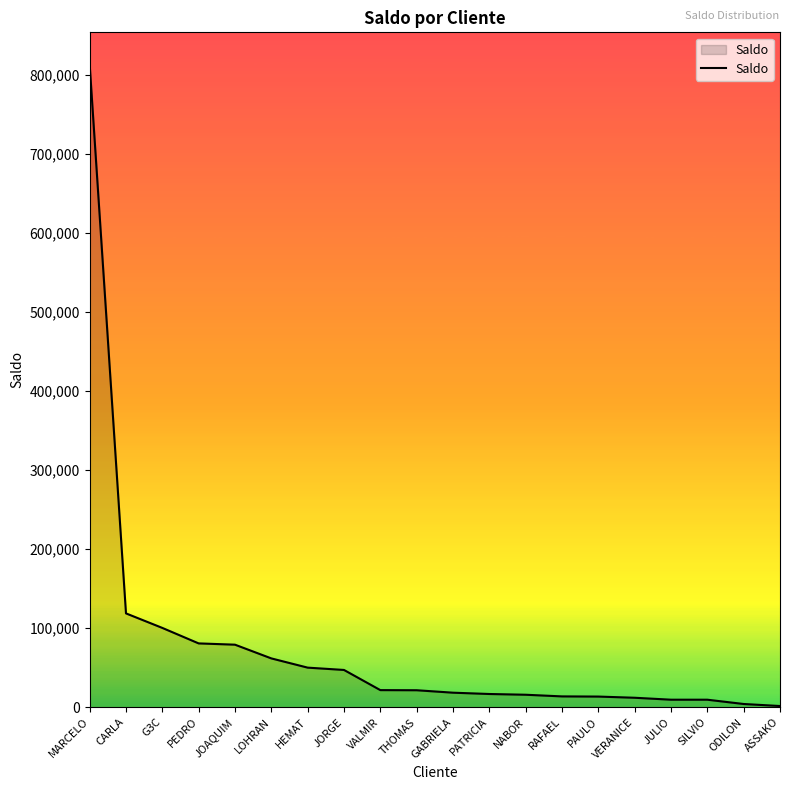

Between JORGE and THOMAS, which is larger?

JORGE